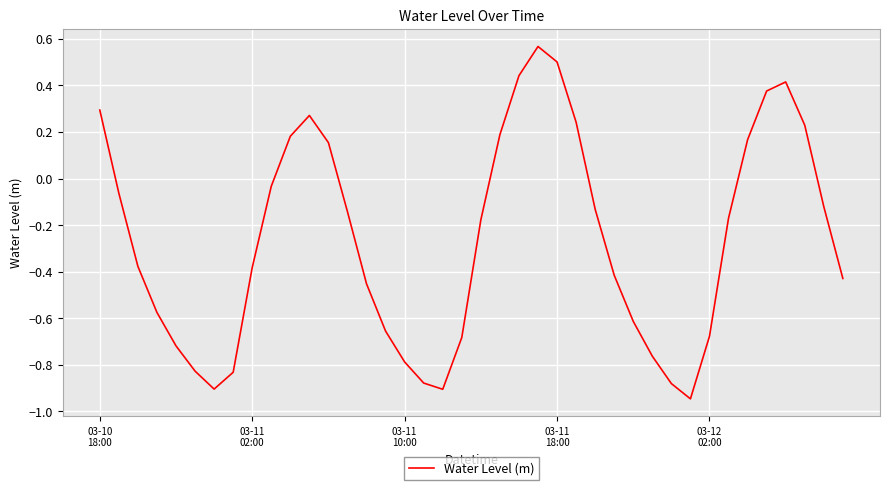

Count the number of categories in the chart.

40